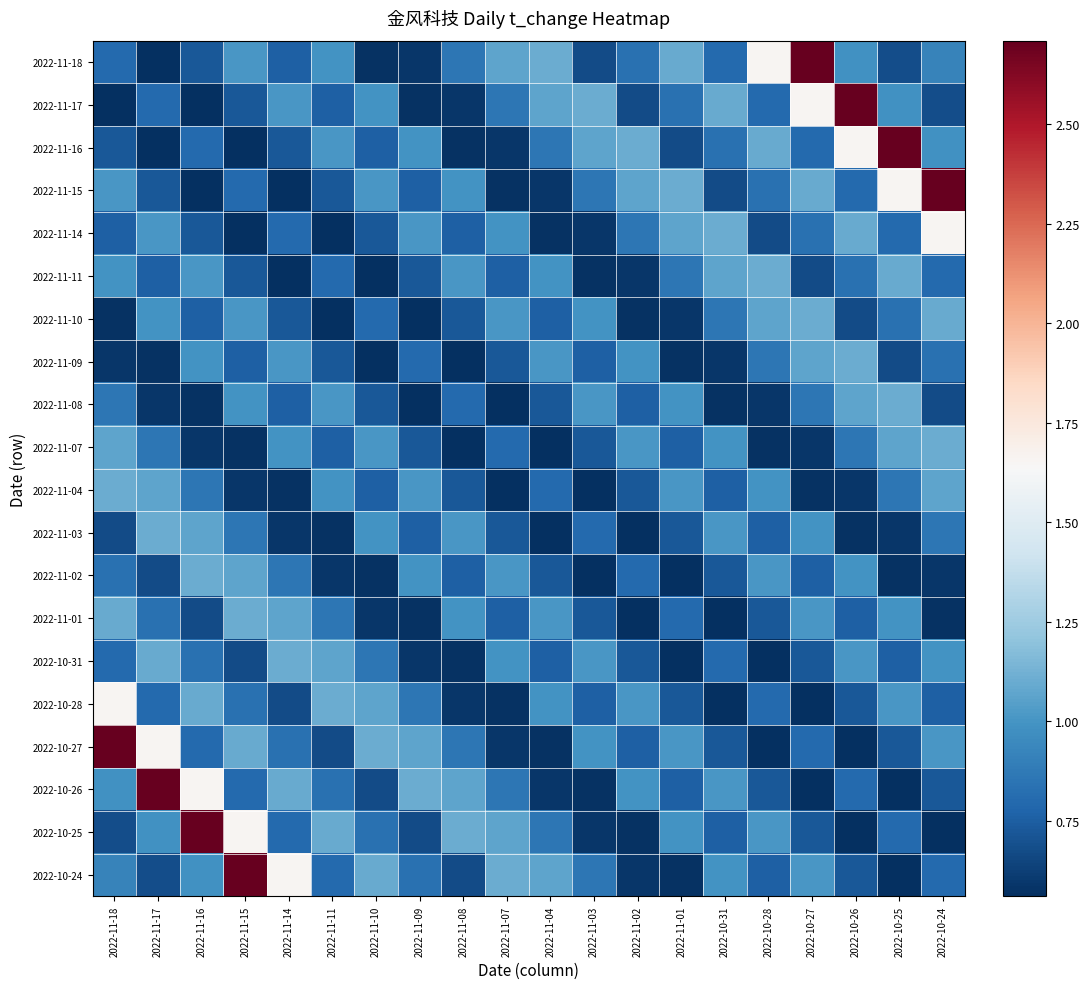

Reading left to right, what are all the values shown in this chart?

2022-11-18: 2022-11-18=0.8	2022-11-17=0.6	2022-11-16=0.7	2022-11-15=1.0	2022-11-14=0.8	2022-11-11=1.0	2022-11-10=0.6	2022-11-09=0.6	2022-11-08=0.9	2022-11-07=1.1	2022-11-04=1.1	2022-11-03=0.7	2022-11-02=0.8	2022-11-01=1.1	2022-10-31=0.8	2022-10-28=1.7	2022-10-27=2.7	2022-10-26=1.0	2022-10-25=0.7	2022-10-24=0.9
2022-11-17: 2022-11-18=0.6	2022-11-17=0.8	2022-11-16=0.6	2022-11-15=0.7	2022-11-14=1.0	2022-11-11=0.8	2022-11-10=1.0	2022-11-09=0.6	2022-11-08=0.6	2022-11-07=0.9	2022-11-04=1.1	2022-11-03=1.1	2022-11-02=0.7	2022-11-01=0.8	2022-10-31=1.1	2022-10-28=0.8	2022-10-27=1.7	2022-10-26=2.7	2022-10-25=1.0	2022-10-24=0.7
2022-11-16: 2022-11-18=0.7	2022-11-17=0.6	2022-11-16=0.8	2022-11-15=0.6	2022-11-14=0.7	2022-11-11=1.0	2022-11-10=0.8	2022-11-09=1.0	2022-11-08=0.6	2022-11-07=0.6	2022-11-04=0.9	2022-11-03=1.1	2022-11-02=1.1	2022-11-01=0.7	2022-10-31=0.8	2022-10-28=1.1	2022-10-27=0.8	2022-10-26=1.7	2022-10-25=2.7	2022-10-24=1.0
2022-11-15: 2022-11-18=1.0	2022-11-17=0.7	2022-11-16=0.6	2022-11-15=0.8	2022-11-14=0.6	2022-11-11=0.7	2022-11-10=1.0	2022-11-09=0.8	2022-11-08=1.0	2022-11-07=0.6	2022-11-04=0.6	2022-11-03=0.9	2022-11-02=1.1	2022-11-01=1.1	2022-10-31=0.7	2022-10-28=0.8	2022-10-27=1.1	2022-10-26=0.8	2022-10-25=1.7	2022-10-24=2.7
2022-11-14: 2022-11-18=0.8	2022-11-17=1.0	2022-11-16=0.7	2022-11-15=0.6	2022-11-14=0.8	2022-11-11=0.6	2022-11-10=0.7	2022-11-09=1.0	2022-11-08=0.8	2022-11-07=1.0	2022-11-04=0.6	2022-11-03=0.6	2022-11-02=0.9	2022-11-01=1.1	2022-10-31=1.1	2022-10-28=0.7	2022-10-27=0.8	2022-10-26=1.1	2022-10-25=0.8	2022-10-24=1.7
2022-11-11: 2022-11-18=1.0	2022-11-17=0.8	2022-11-16=1.0	2022-11-15=0.7	2022-11-14=0.6	2022-11-11=0.8	2022-11-10=0.6	2022-11-09=0.7	2022-11-08=1.0	2022-11-07=0.8	2022-11-04=1.0	2022-11-03=0.6	2022-11-02=0.6	2022-11-01=0.9	2022-10-31=1.1	2022-10-28=1.1	2022-10-27=0.7	2022-10-26=0.8	2022-10-25=1.1	2022-10-24=0.8
2022-11-10: 2022-11-18=0.6	2022-11-17=1.0	2022-11-16=0.8	2022-11-15=1.0	2022-11-14=0.7	2022-11-11=0.6	2022-11-10=0.8	2022-11-09=0.6	2022-11-08=0.7	2022-11-07=1.0	2022-11-04=0.8	2022-11-03=1.0	2022-11-02=0.6	2022-11-01=0.6	2022-10-31=0.9	2022-10-28=1.1	2022-10-27=1.1	2022-10-26=0.7	2022-10-25=0.8	2022-10-24=1.1
2022-11-09: 2022-11-18=0.6	2022-11-17=0.6	2022-11-16=1.0	2022-11-15=0.8	2022-11-14=1.0	2022-11-11=0.7	2022-11-10=0.6	2022-11-09=0.8	2022-11-08=0.6	2022-11-07=0.7	2022-11-04=1.0	2022-11-03=0.8	2022-11-02=1.0	2022-11-01=0.6	2022-10-31=0.6	2022-10-28=0.9	2022-10-27=1.1	2022-10-26=1.1	2022-10-25=0.7	2022-10-24=0.8
2022-11-08: 2022-11-18=0.9	2022-11-17=0.6	2022-11-16=0.6	2022-11-15=1.0	2022-11-14=0.8	2022-11-11=1.0	2022-11-10=0.7	2022-11-09=0.6	2022-11-08=0.8	2022-11-07=0.6	2022-11-04=0.7	2022-11-03=1.0	2022-11-02=0.8	2022-11-01=1.0	2022-10-31=0.6	2022-10-28=0.6	2022-10-27=0.9	2022-10-26=1.1	2022-10-25=1.1	2022-10-24=0.7
2022-11-07: 2022-11-18=1.1	2022-11-17=0.9	2022-11-16=0.6	2022-11-15=0.6	2022-11-14=1.0	2022-11-11=0.8	2022-11-10=1.0	2022-11-09=0.7	2022-11-08=0.6	2022-11-07=0.8	2022-11-04=0.6	2022-11-03=0.7	2022-11-02=1.0	2022-11-01=0.8	2022-10-31=1.0	2022-10-28=0.6	2022-10-27=0.6	2022-10-26=0.9	2022-10-25=1.1	2022-10-24=1.1
2022-11-04: 2022-11-18=1.1	2022-11-17=1.1	2022-11-16=0.9	2022-11-15=0.6	2022-11-14=0.6	2022-11-11=1.0	2022-11-10=0.8	2022-11-09=1.0	2022-11-08=0.7	2022-11-07=0.6	2022-11-04=0.8	2022-11-03=0.6	2022-11-02=0.7	2022-11-01=1.0	2022-10-31=0.8	2022-10-28=1.0	2022-10-27=0.6	2022-10-26=0.6	2022-10-25=0.9	2022-10-24=1.1
2022-11-03: 2022-11-18=0.7	2022-11-17=1.1	2022-11-16=1.1	2022-11-15=0.9	2022-11-14=0.6	2022-11-11=0.6	2022-11-10=1.0	2022-11-09=0.8	2022-11-08=1.0	2022-11-07=0.7	2022-11-04=0.6	2022-11-03=0.8	2022-11-02=0.6	2022-11-01=0.7	2022-10-31=1.0	2022-10-28=0.8	2022-10-27=1.0	2022-10-26=0.6	2022-10-25=0.6	2022-10-24=0.9
2022-11-02: 2022-11-18=0.8	2022-11-17=0.7	2022-11-16=1.1	2022-11-15=1.1	2022-11-14=0.9	2022-11-11=0.6	2022-11-10=0.6	2022-11-09=1.0	2022-11-08=0.8	2022-11-07=1.0	2022-11-04=0.7	2022-11-03=0.6	2022-11-02=0.8	2022-11-01=0.6	2022-10-31=0.7	2022-10-28=1.0	2022-10-27=0.8	2022-10-26=1.0	2022-10-25=0.6	2022-10-24=0.6
2022-11-01: 2022-11-18=1.1	2022-11-17=0.8	2022-11-16=0.7	2022-11-15=1.1	2022-11-14=1.1	2022-11-11=0.9	2022-11-10=0.6	2022-11-09=0.6	2022-11-08=1.0	2022-11-07=0.8	2022-11-04=1.0	2022-11-03=0.7	2022-11-02=0.6	2022-11-01=0.8	2022-10-31=0.6	2022-10-28=0.7	2022-10-27=1.0	2022-10-26=0.8	2022-10-25=1.0	2022-10-24=0.6
2022-10-31: 2022-11-18=0.8	2022-11-17=1.1	2022-11-16=0.8	2022-11-15=0.7	2022-11-14=1.1	2022-11-11=1.1	2022-11-10=0.9	2022-11-09=0.6	2022-11-08=0.6	2022-11-07=1.0	2022-11-04=0.8	2022-11-03=1.0	2022-11-02=0.7	2022-11-01=0.6	2022-10-31=0.8	2022-10-28=0.6	2022-10-27=0.7	2022-10-26=1.0	2022-10-25=0.8	2022-10-24=1.0
2022-10-28: 2022-11-18=1.7	2022-11-17=0.8	2022-11-16=1.1	2022-11-15=0.8	2022-11-14=0.7	2022-11-11=1.1	2022-11-10=1.1	2022-11-09=0.9	2022-11-08=0.6	2022-11-07=0.6	2022-11-04=1.0	2022-11-03=0.8	2022-11-02=1.0	2022-11-01=0.7	2022-10-31=0.6	2022-10-28=0.8	2022-10-27=0.6	2022-10-26=0.7	2022-10-25=1.0	2022-10-24=0.8
2022-10-27: 2022-11-18=2.7	2022-11-17=1.7	2022-11-16=0.8	2022-11-15=1.1	2022-11-14=0.8	2022-11-11=0.7	2022-11-10=1.1	2022-11-09=1.1	2022-11-08=0.9	2022-11-07=0.6	2022-11-04=0.6	2022-11-03=1.0	2022-11-02=0.8	2022-11-01=1.0	2022-10-31=0.7	2022-10-28=0.6	2022-10-27=0.8	2022-10-26=0.6	2022-10-25=0.7	2022-10-24=1.0
2022-10-26: 2022-11-18=1.0	2022-11-17=2.7	2022-11-16=1.7	2022-11-15=0.8	2022-11-14=1.1	2022-11-11=0.8	2022-11-10=0.7	2022-11-09=1.1	2022-11-08=1.1	2022-11-07=0.9	2022-11-04=0.6	2022-11-03=0.6	2022-11-02=1.0	2022-11-01=0.8	2022-10-31=1.0	2022-10-28=0.7	2022-10-27=0.6	2022-10-26=0.8	2022-10-25=0.6	2022-10-24=0.7
2022-10-25: 2022-11-18=0.7	2022-11-17=1.0	2022-11-16=2.7	2022-11-15=1.7	2022-11-14=0.8	2022-11-11=1.1	2022-11-10=0.8	2022-11-09=0.7	2022-11-08=1.1	2022-11-07=1.1	2022-11-04=0.9	2022-11-03=0.6	2022-11-02=0.6	2022-11-01=1.0	2022-10-31=0.8	2022-10-28=1.0	2022-10-27=0.7	2022-10-26=0.6	2022-10-25=0.8	2022-10-24=0.6
2022-10-24: 2022-11-18=0.9	2022-11-17=0.7	2022-11-16=1.0	2022-11-15=2.7	2022-11-14=1.7	2022-11-11=0.8	2022-11-10=1.1	2022-11-09=0.8	2022-11-08=0.7	2022-11-07=1.1	2022-11-04=1.1	2022-11-03=0.9	2022-11-02=0.6	2022-11-01=0.6	2022-10-31=1.0	2022-10-28=0.8	2022-10-27=1.0	2022-10-26=0.7	2022-10-25=0.6	2022-10-24=0.8